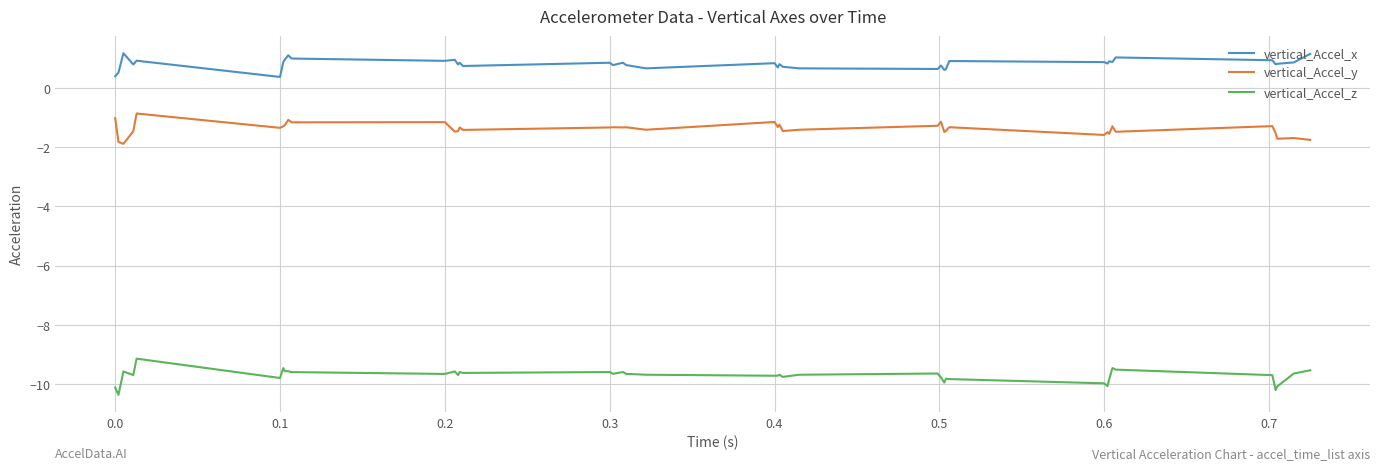

What is the difference between the maximum and minimum values in the vertical_Accel_z series?

1.2